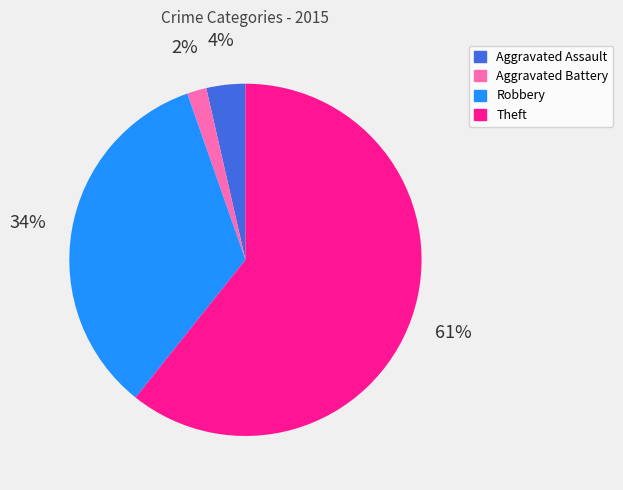

To the nearest percent, what portion does Aggravated Assault represent?

4%